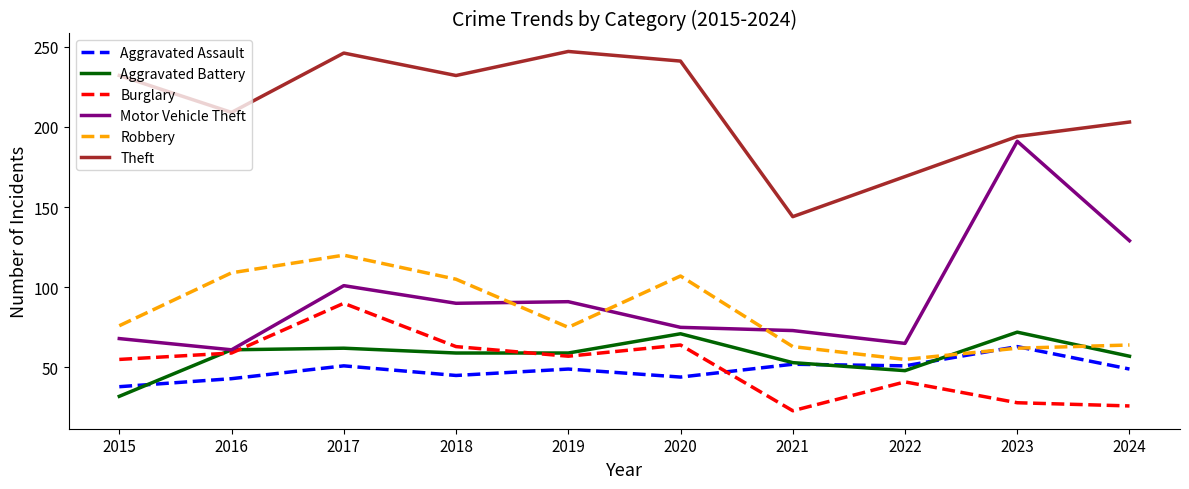

How many interior local peaks does the Burglary series have?

3